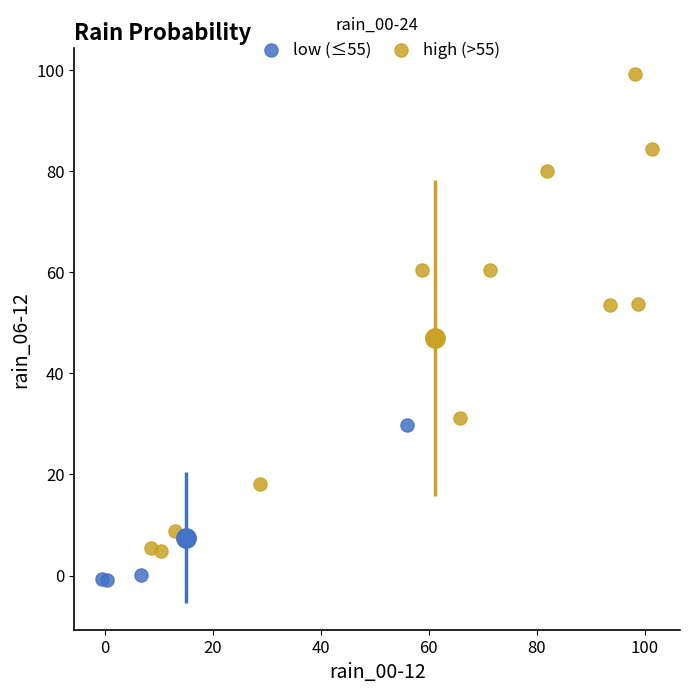

Which series has the widest spread of Y values?

high (>55)